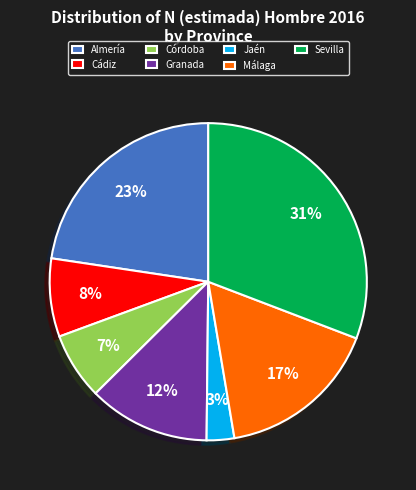

What percentage is the Almería slice, to the nearest percent?

23%